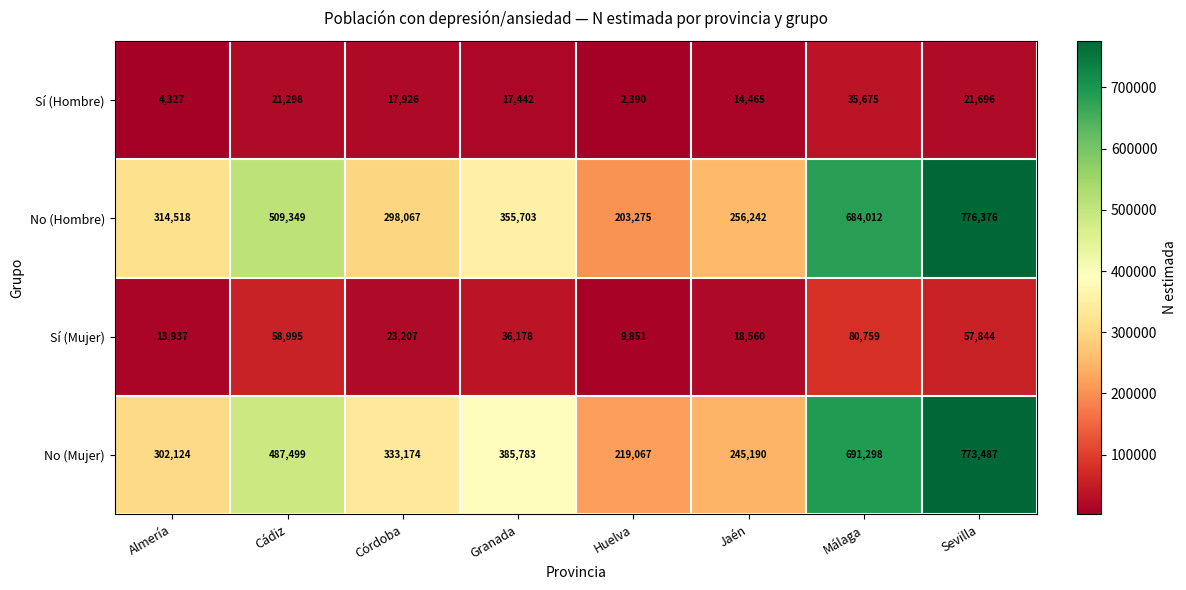

Which series has the largest range (max minus min)?

No (Hombre)